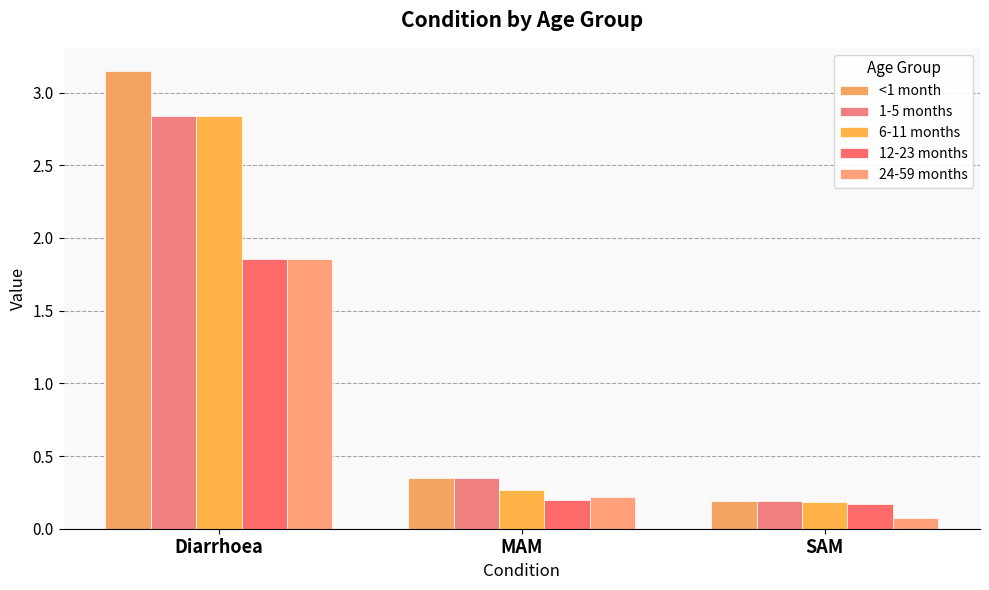

Reading right to left, extract all data points from this chart.

<1 month: 0.2	0.3	3.2
1-5 months: 0.2	0.3	2.8
6-11 months: 0.2	0.3	2.8
12-23 months: 0.2	0.2	1.9
24-59 months: 0.1	0.2	1.9